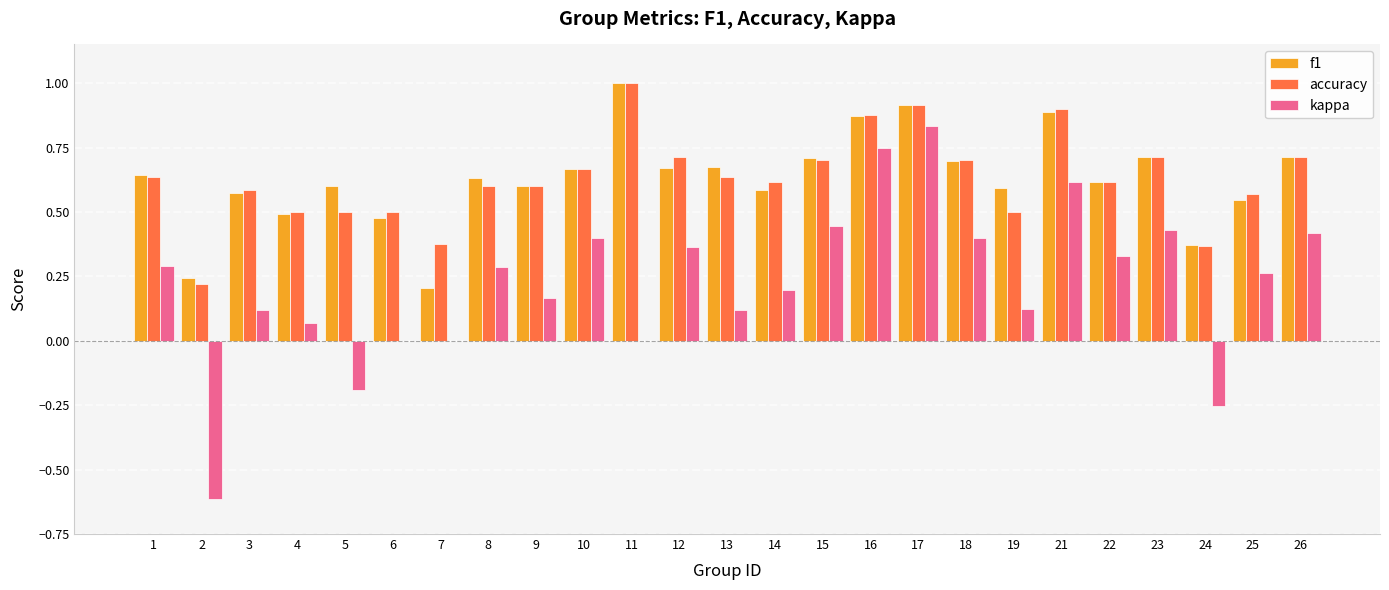

True or false: f1 has a value of 0.9 at 17.

True